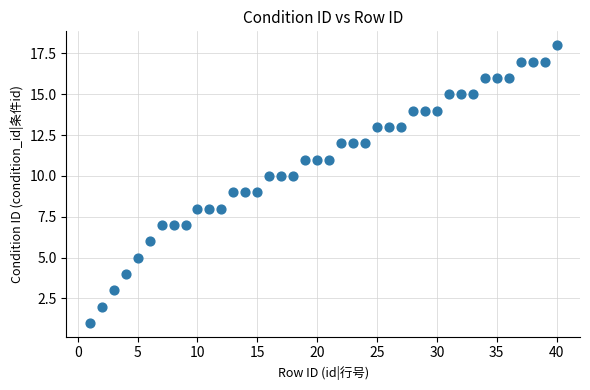

What is the range of Y values (max minus min)?

17